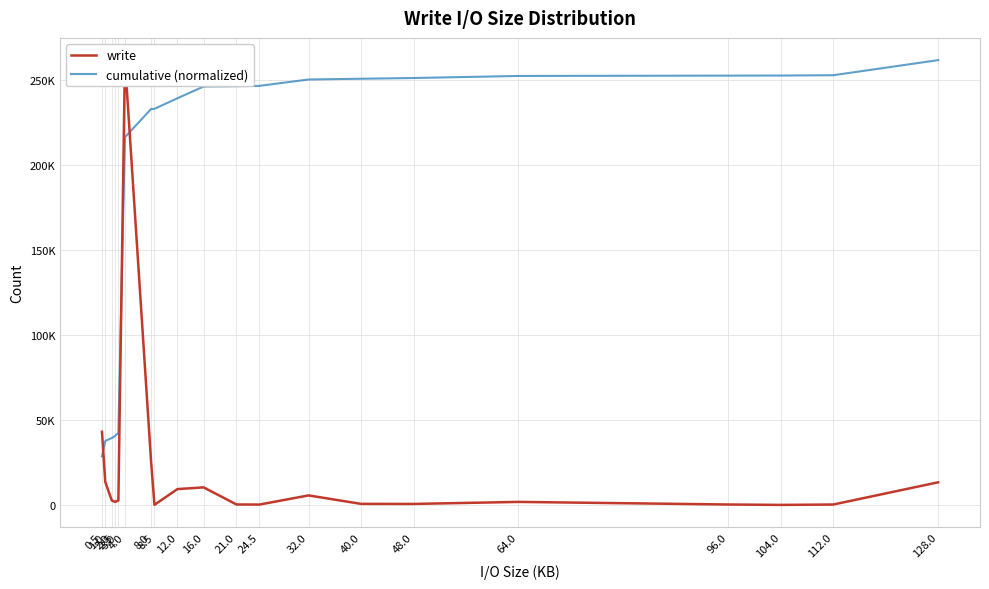

How many distinct data groups are displayed?

2